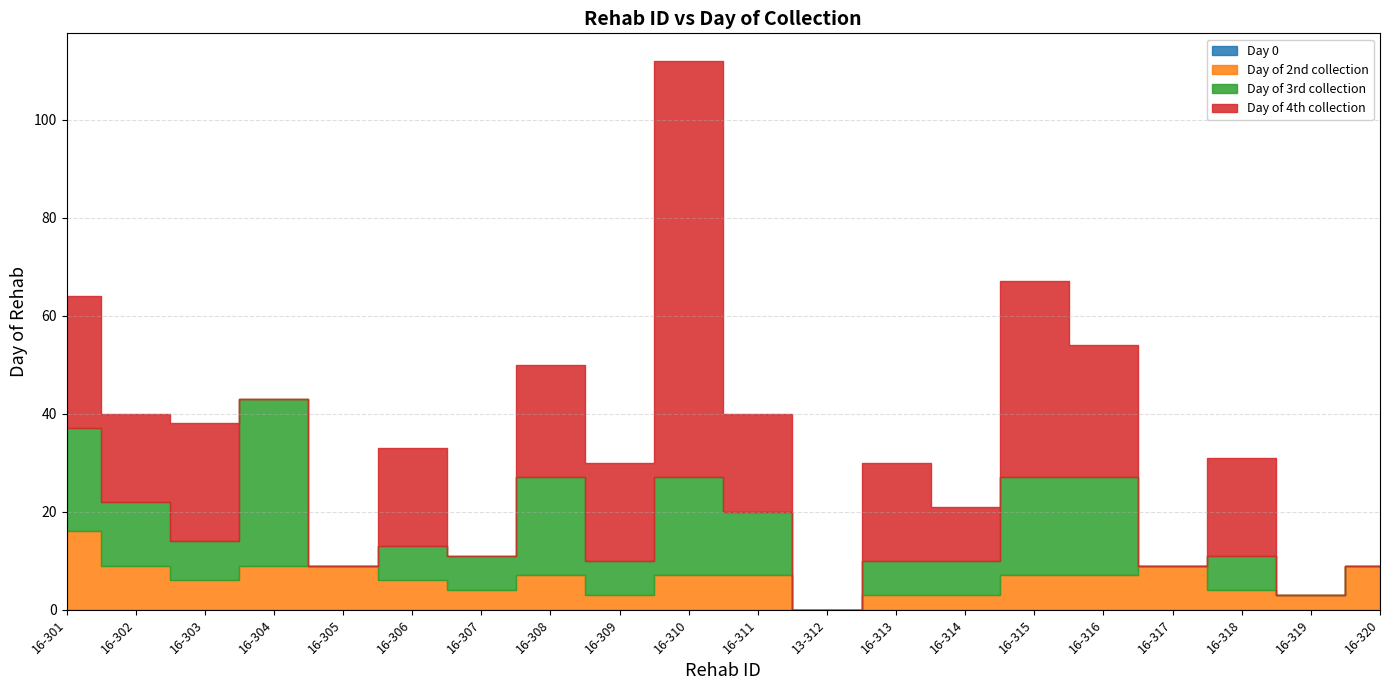

At 16-317, list the series in order from largest to smallest.

Day of 2nd collection, Day 0, Day of 3rd collection, Day of 4th collection